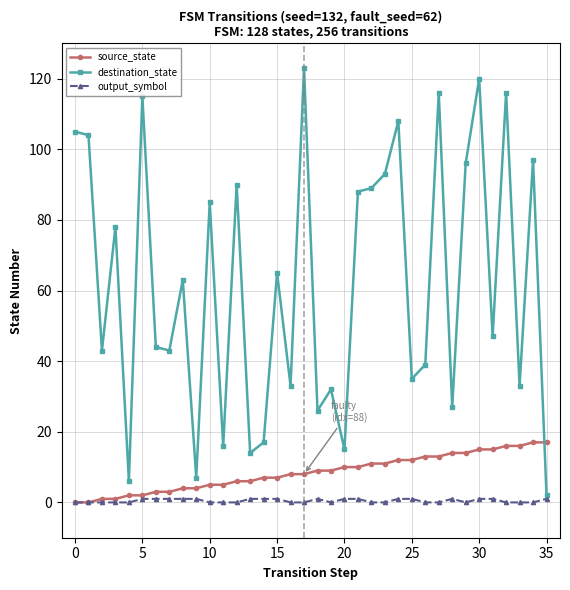

Which series has the largest total across all categories?

destination_state